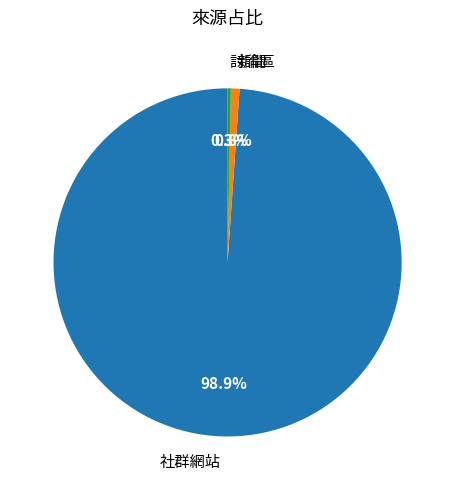

Which slice is the smallest?

討論區